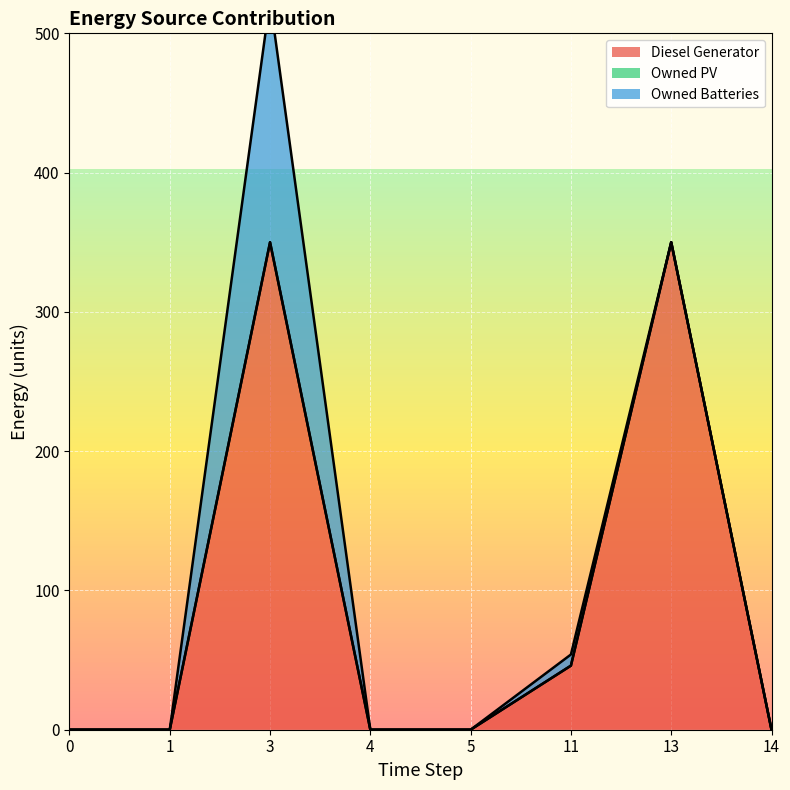

The value of Diesel Generator at 3 is 99. True or false?

False